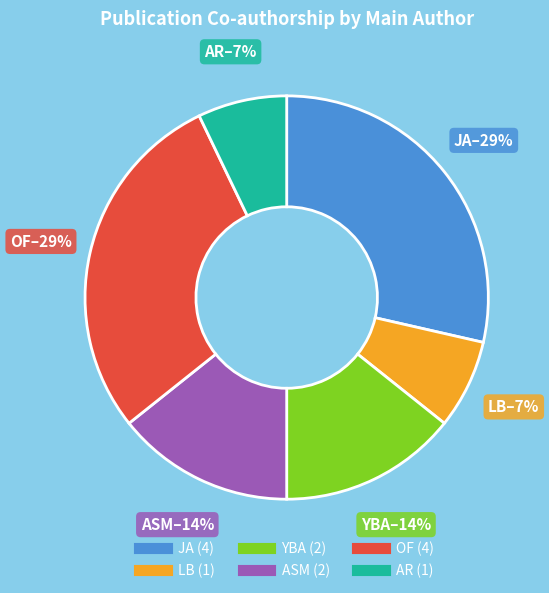

Between OF and LB, which is larger?

OF